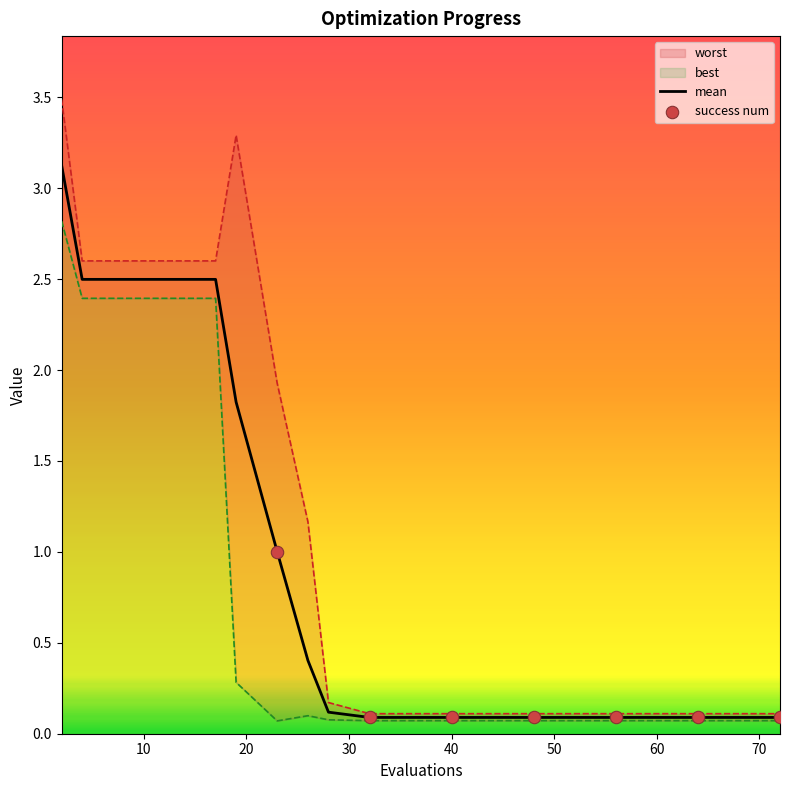

Is the value of best at 48 greater than the value of mean at 4?

No